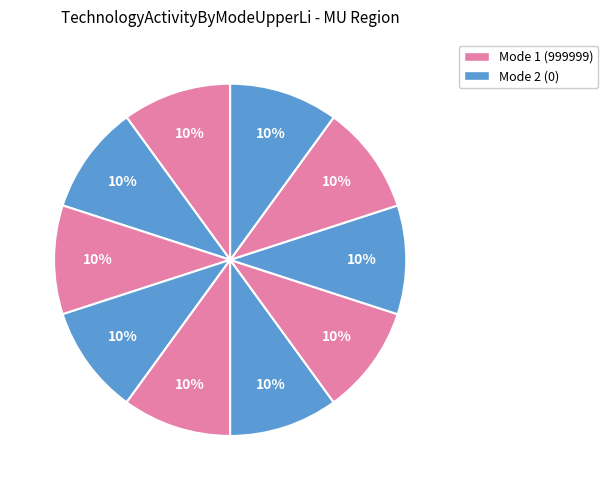

How many slices are in this pie chart?

10